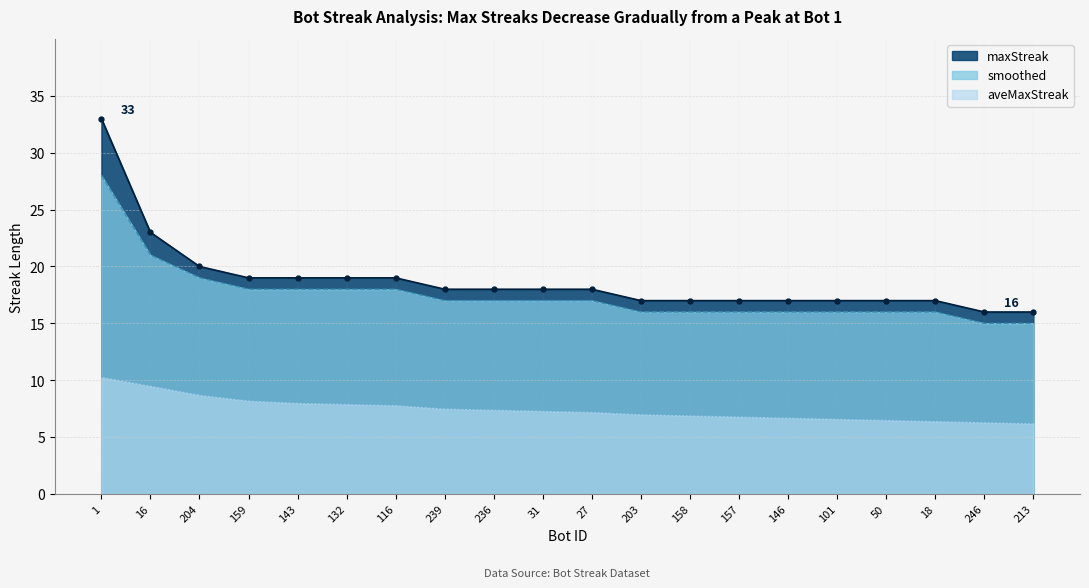

What is the label of the 16th point from the right?

143